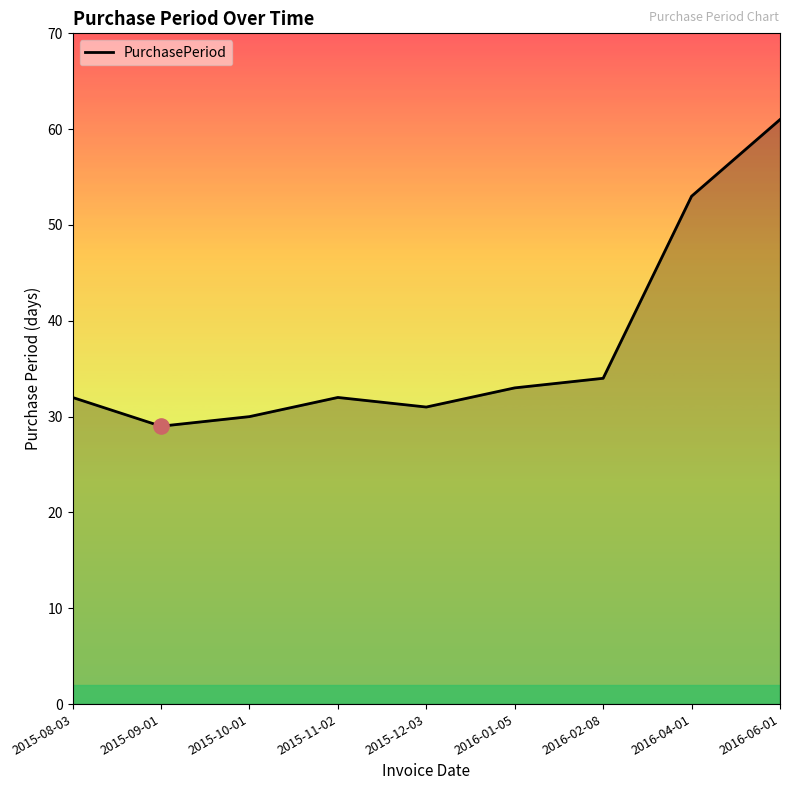

Which has a higher value, 2015-09-01 or 2015-08-03?

2015-08-03